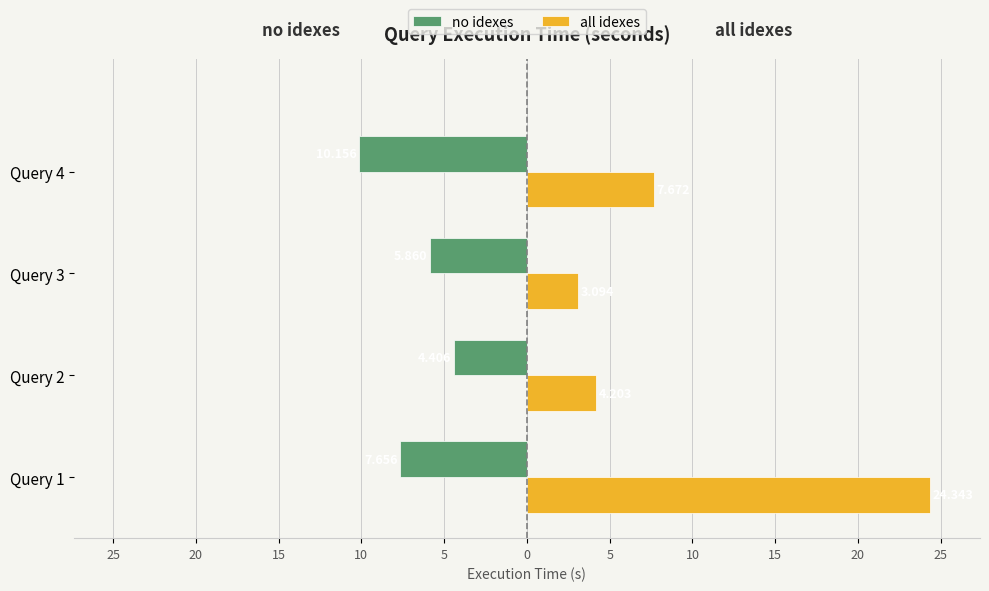

Which series has the widest spread of values?

all idexes